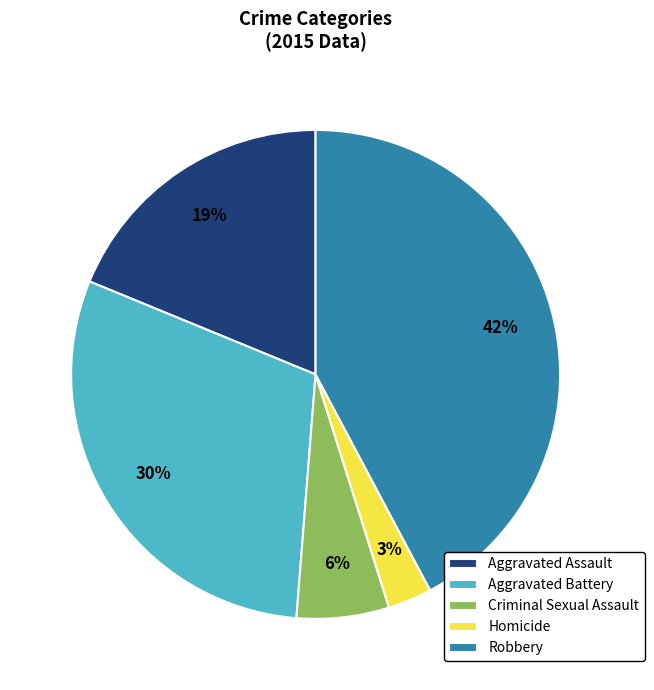

True or false: Aggravated Battery accounts for 30% of the total.

True